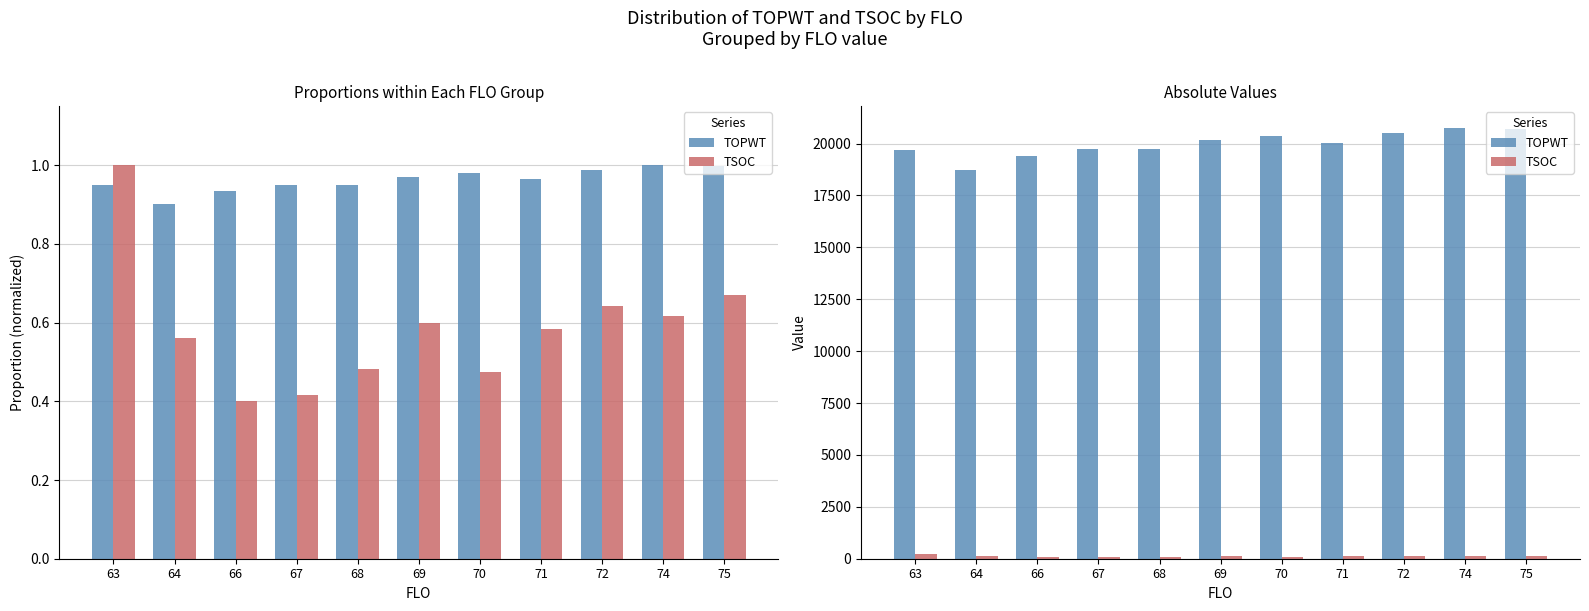

List the labels in order of TOPWT value, largest first.

74, 75, 72, 70, 69, 71, 67, 68, 63, 66, 64